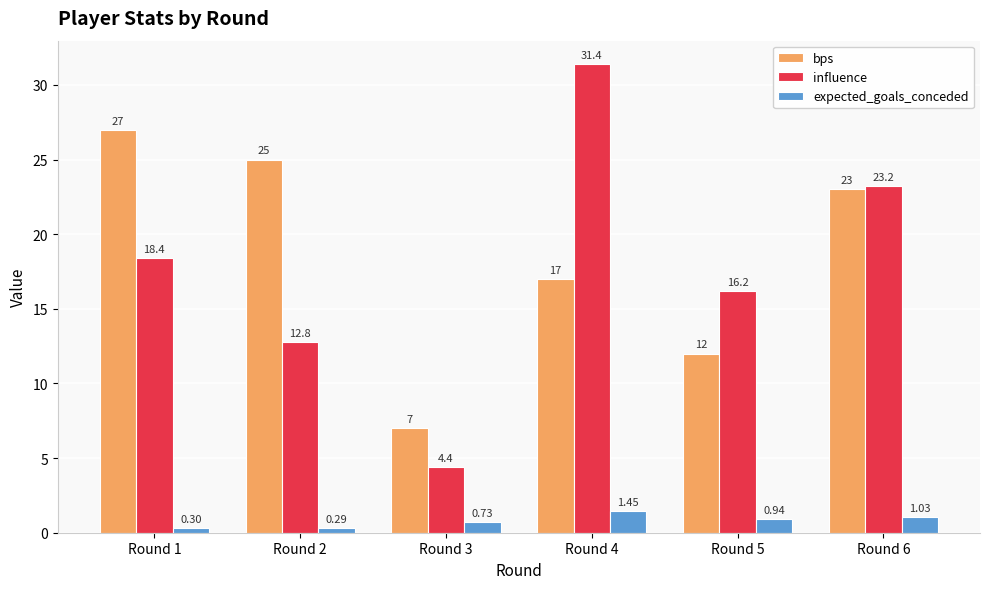

Between Round 1 and Round 6, which series saw the biggest shift?

influence